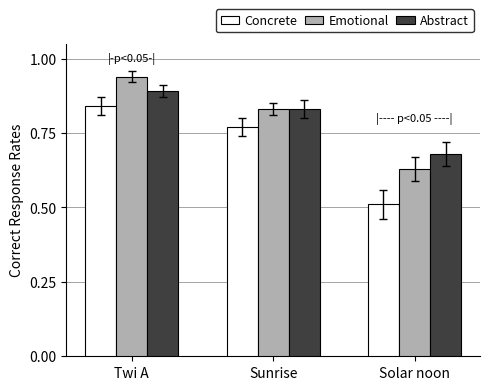

Is the value of Concrete at Twi A greater than the value of Emotional at Solar noon?

Yes